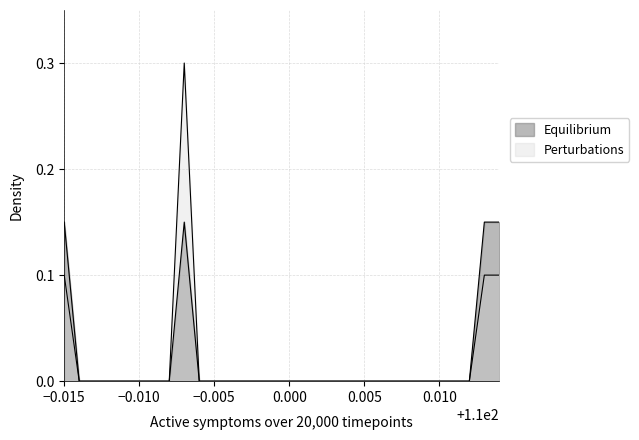

Count the number of categories in the chart.

30